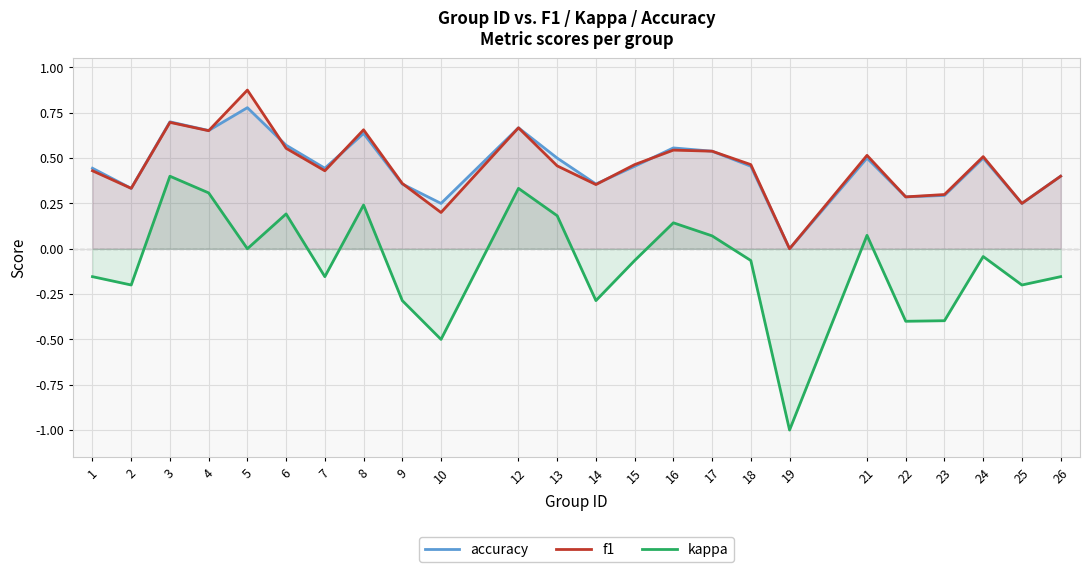

What is the difference between the highest and lowest values at 23?

0.7